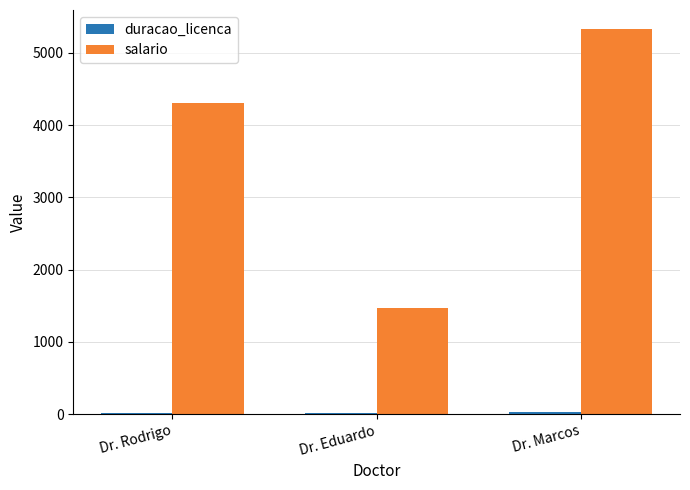

Which series has the largest total across all categories?

salario